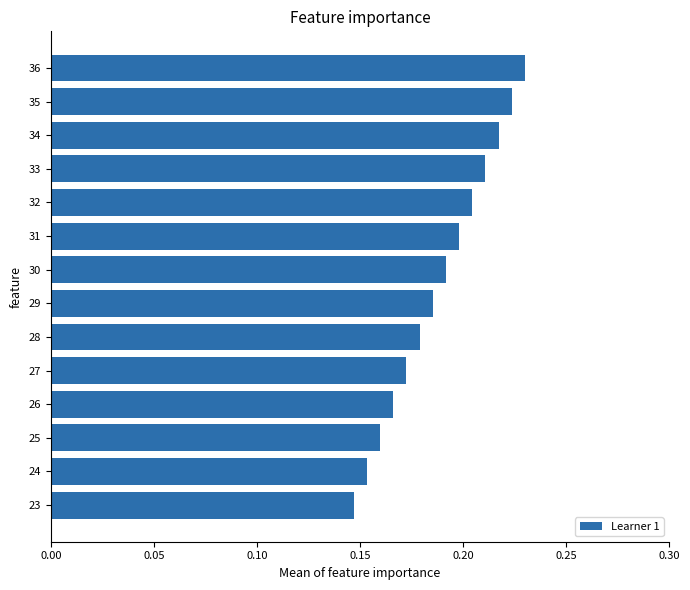

Which label corresponds to the largest value in the chart?

36